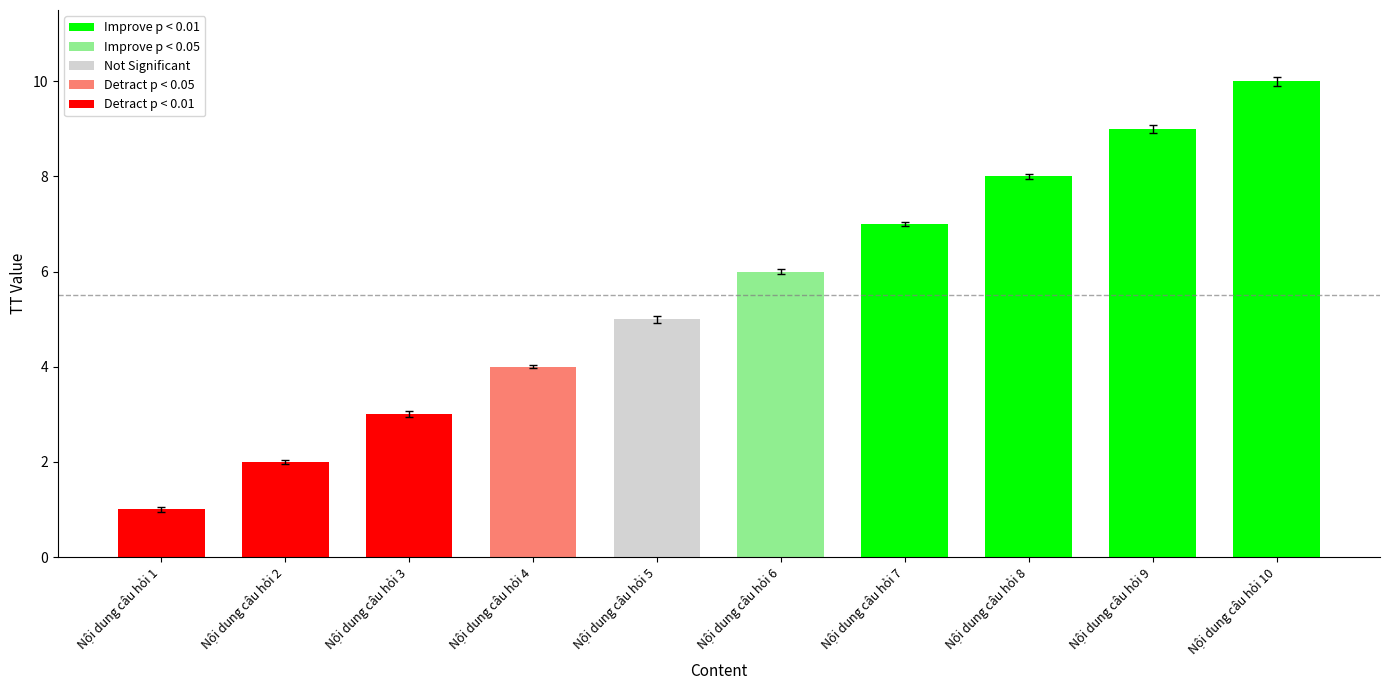

What is the change in value from Nội dung câu hỏi 1 to Nội dung câu hỏi 4?

+3